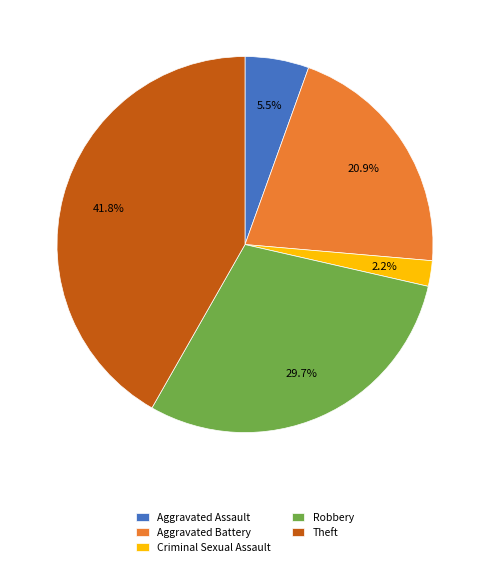

True or false: Robbery accounts for 30% of the total.

True